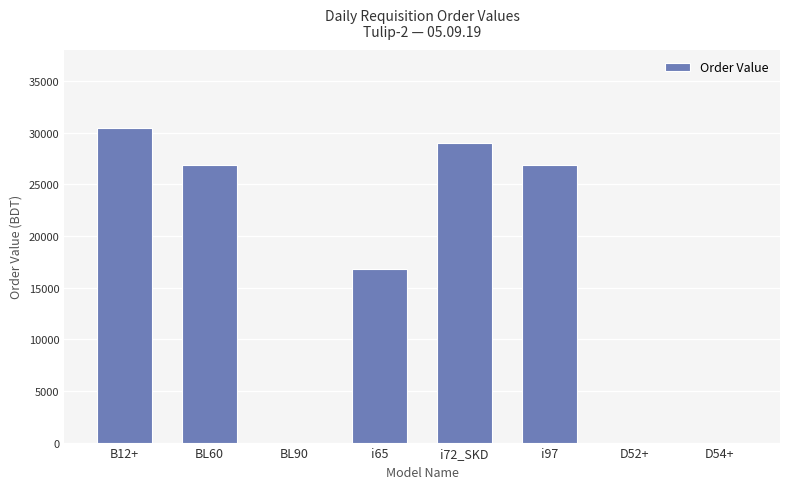

What is the average value?

16247.3